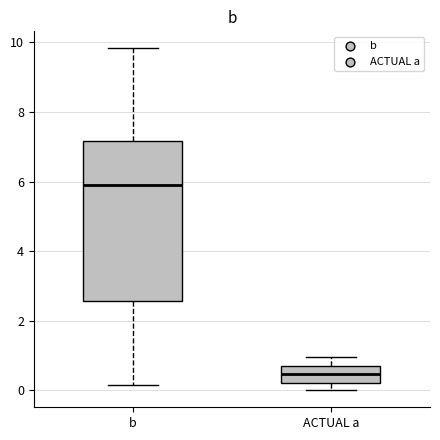

Comparing the boxes themselves (not the whiskers), which one is the tallest?

b